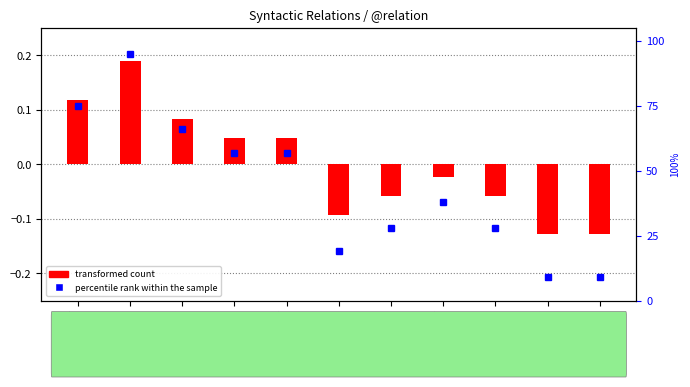

What is the sum of the values at COORD and PRED_CO?

85